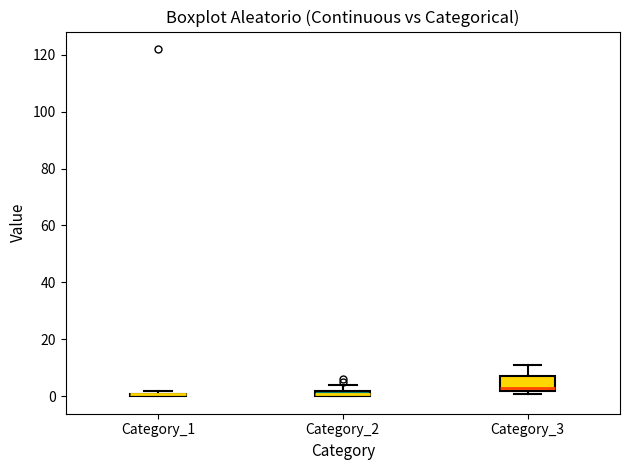

Where is the lower edge of the box for Category_2 on the y-axis? The values are not printed on the chart, so give them approximately, as read against the axis.

0